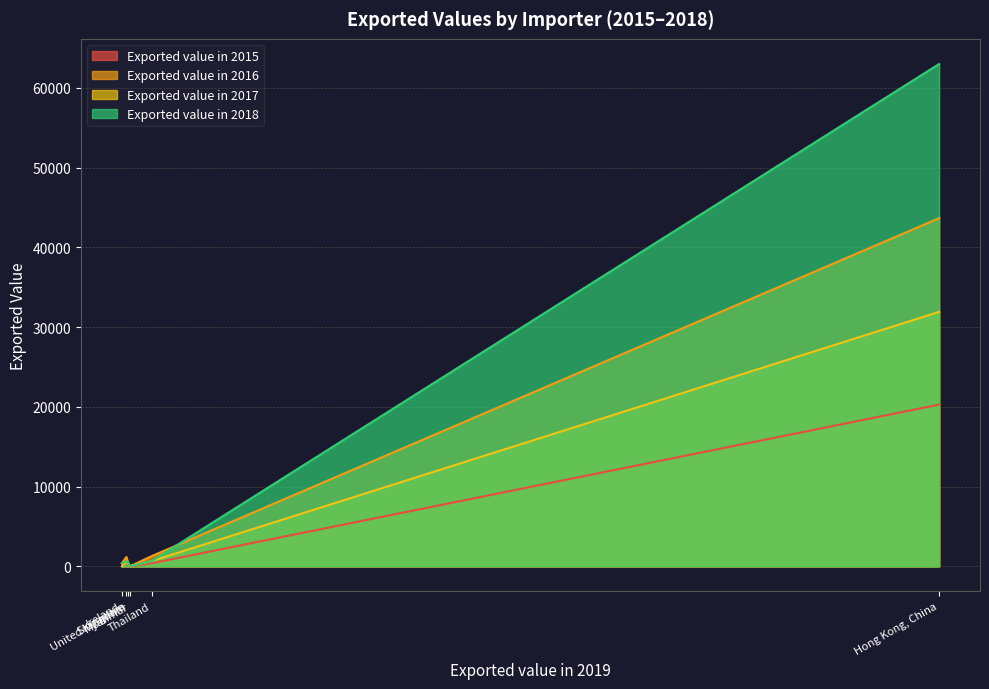

Which series has the largest total across all categories?

Exported value in 2018